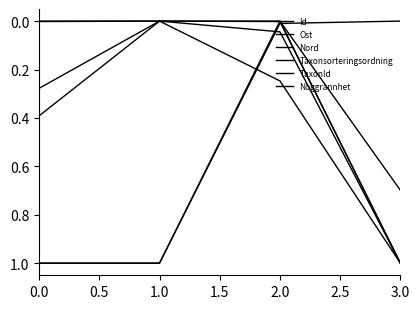

Where is Ost nearest to the value 0?

1.0